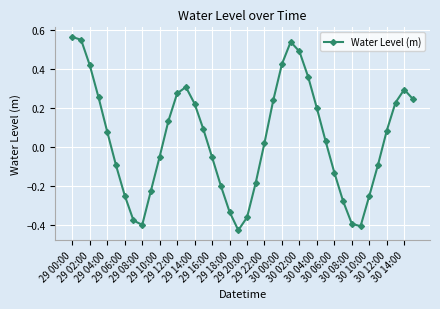

What is the sum of all values?

1.5